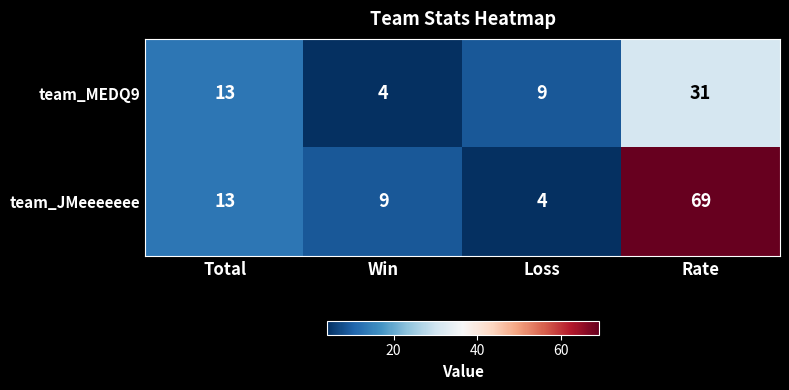

What is the average value of the team_MEDQ9 series?

14